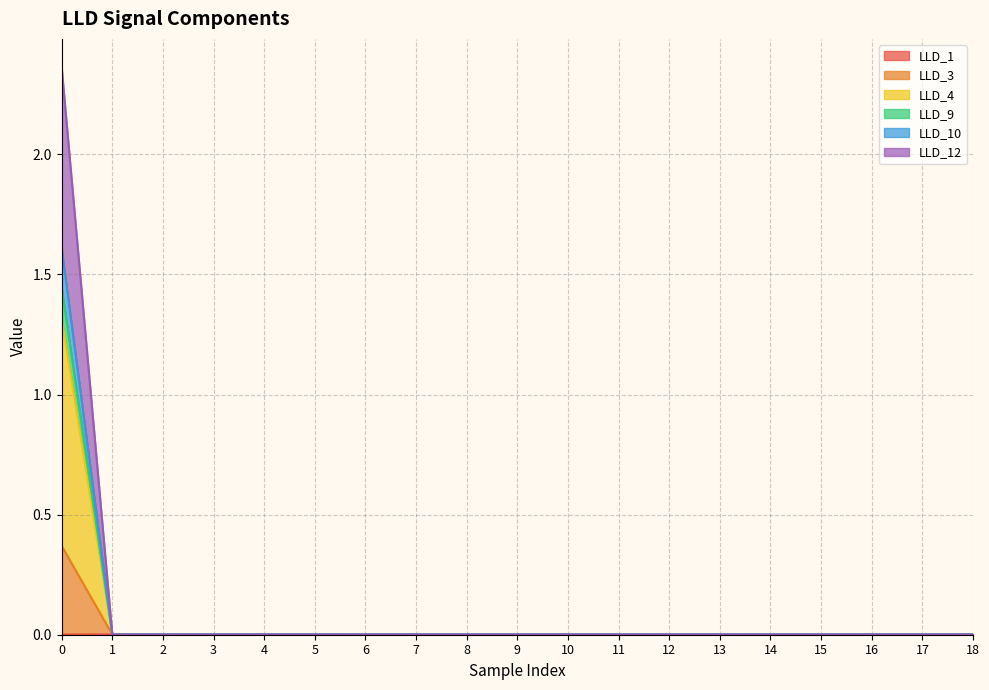

True or false: LLD_10 and LLD_4 intersect in this chart.

False